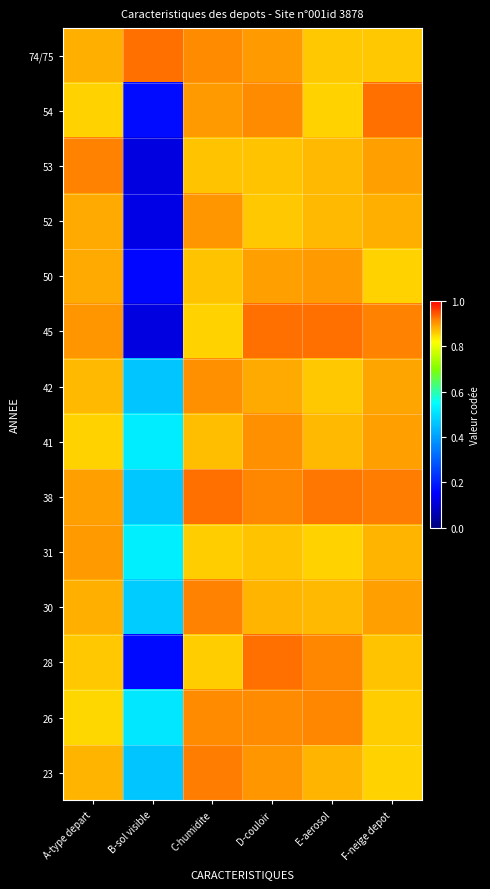

Which has a higher value, C-humidite or B-sol visible?

B-sol visible